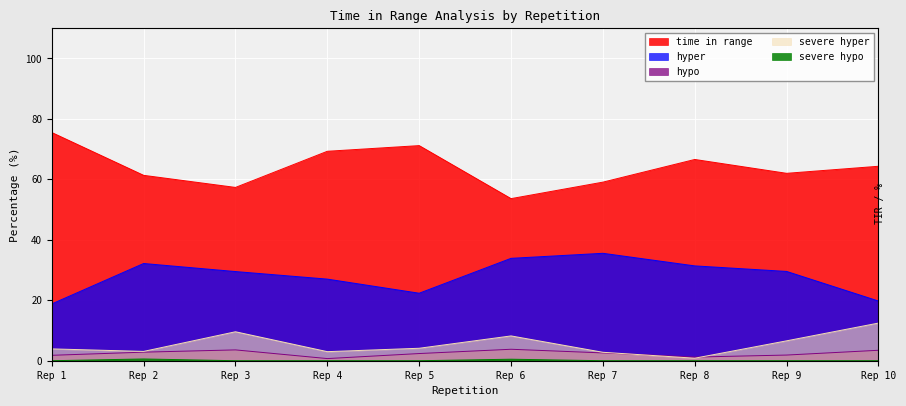

True or false: time in range and severe hyper cross at least once.

False